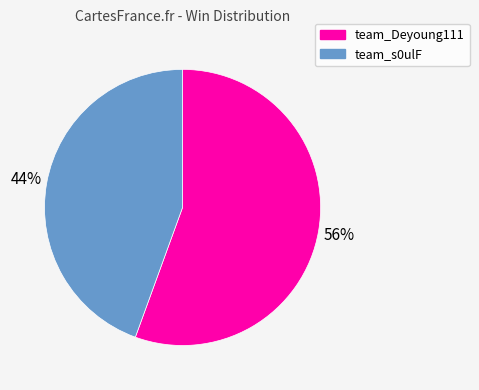

Does team_Deyoung111 represent more than half of the total?

Yes